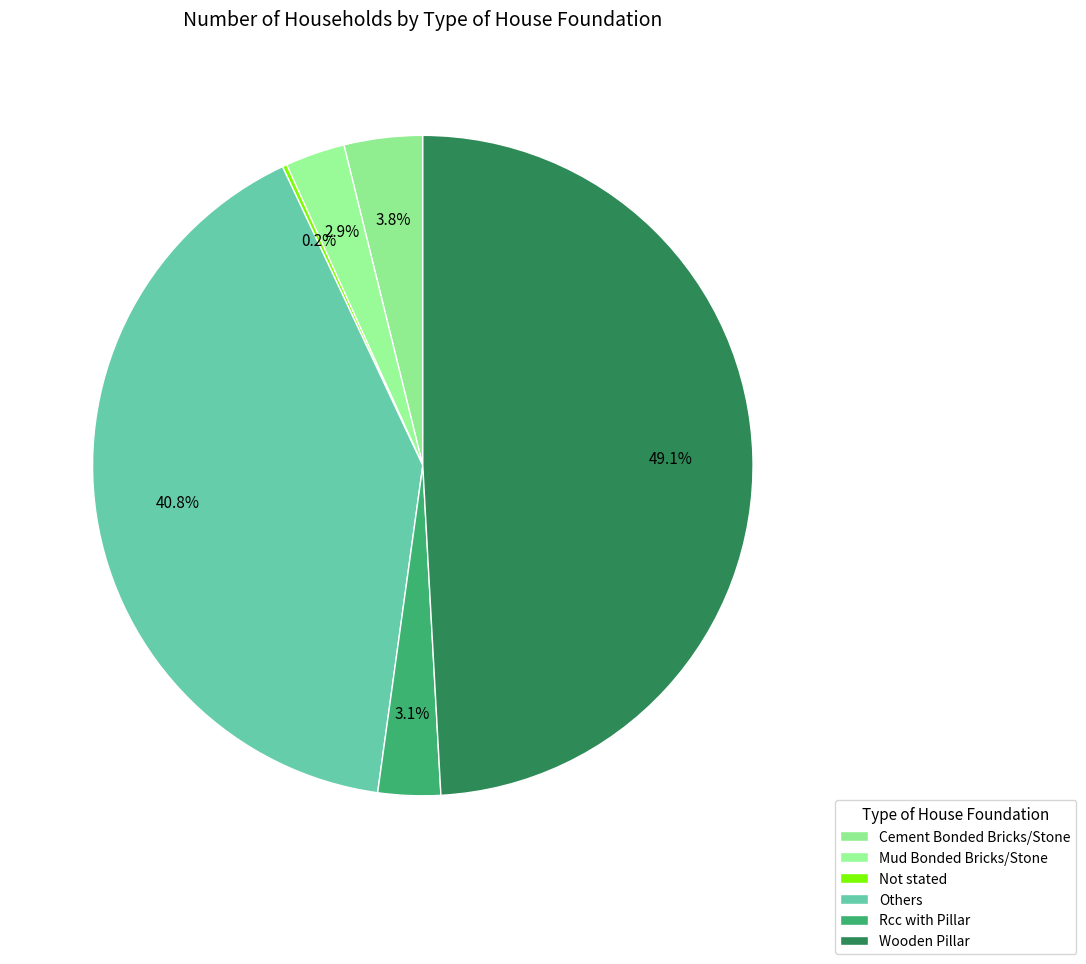

Rank the categories by value from lowest to highest.

Not stated, Mud Bonded Bricks/Stone, Rcc with Pillar, Cement Bonded Bricks/Stone, Others, Wooden Pillar